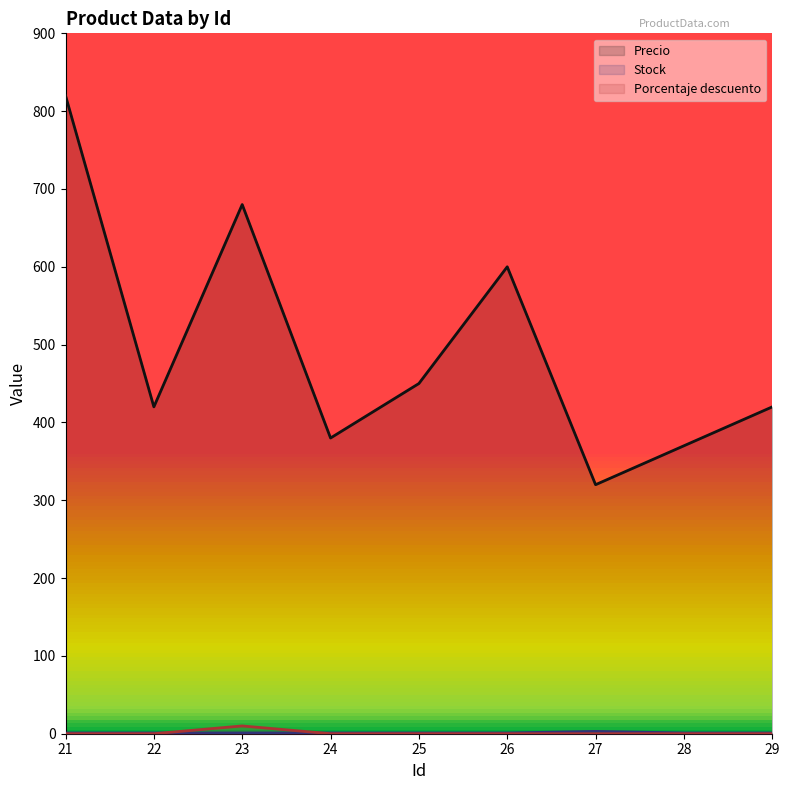

What is the sum of all Porcentaje descuento values?

10